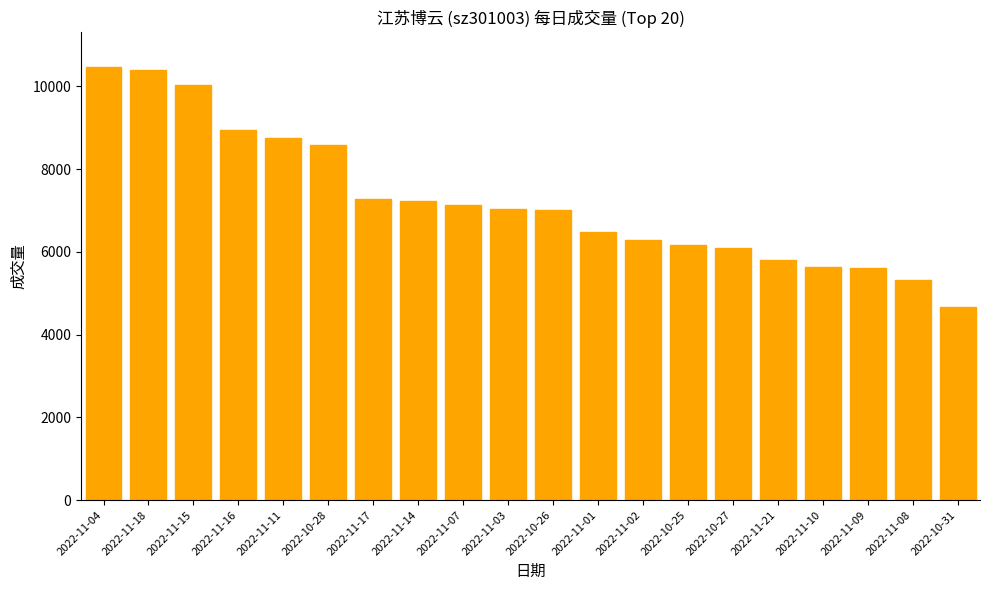

What is the sum of all values?

144951